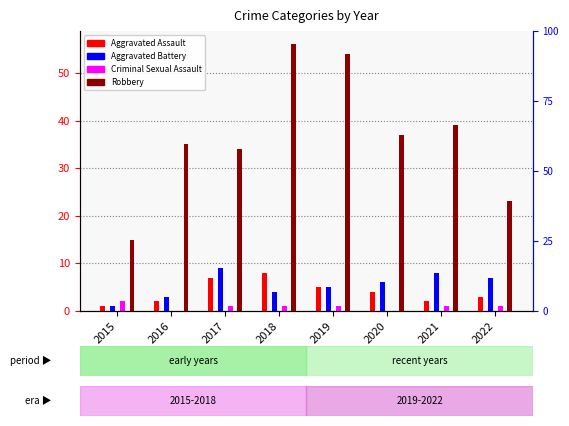

Read the Aggravated Assault value at 2018.

8